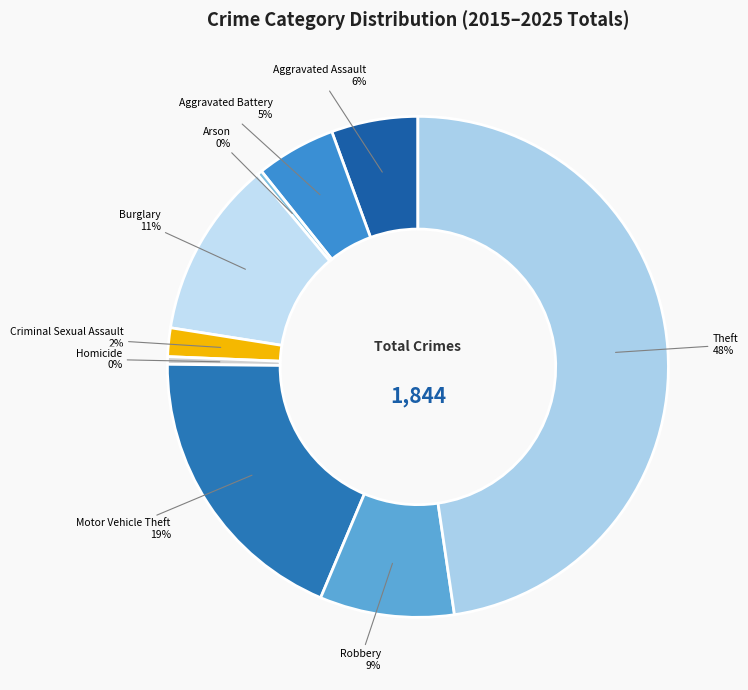

Is there any slice that represents more than half of the pie?

No